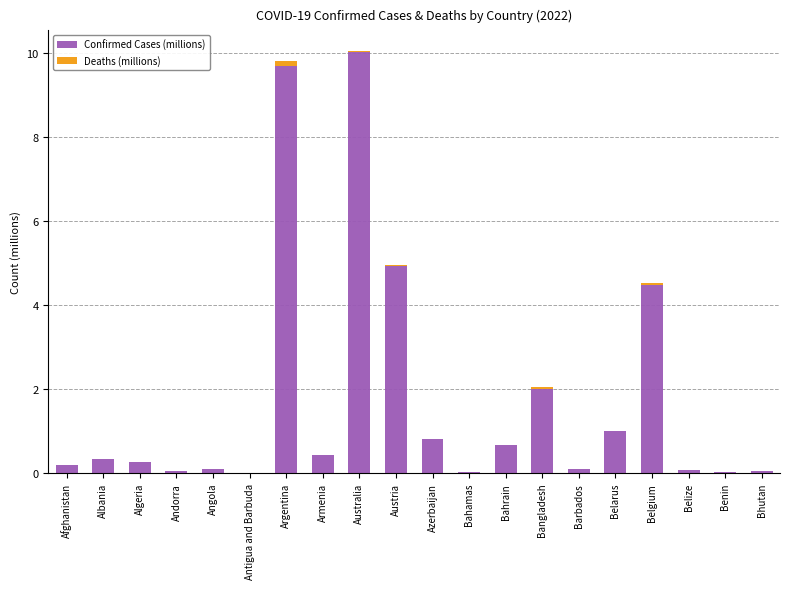

The value of Confirmed Cases (millions) at Argentina is 9.7. True or false?

True